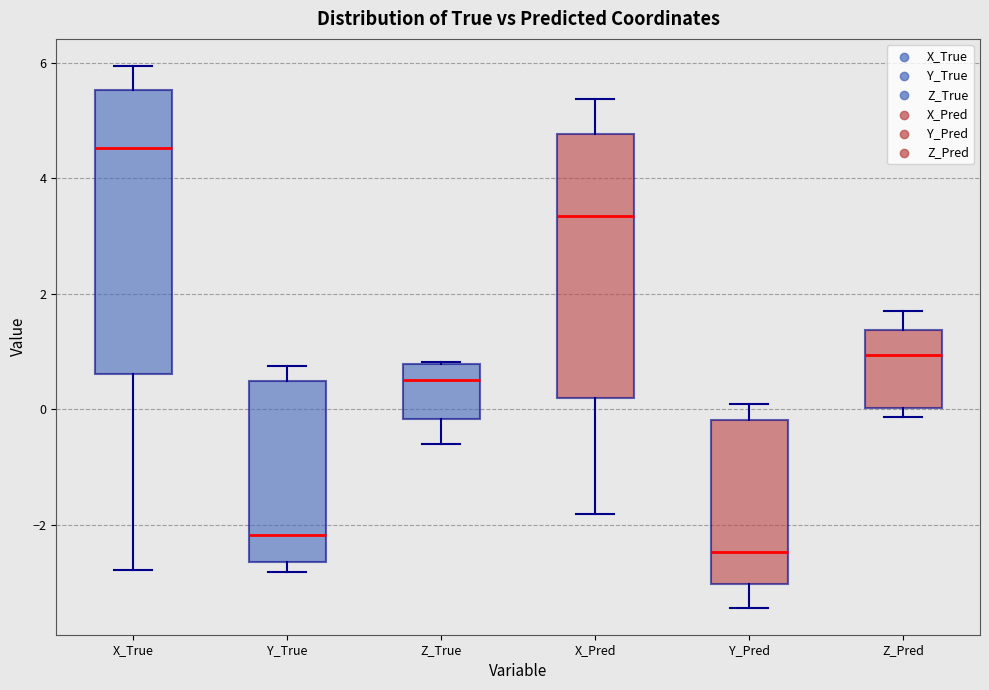

Reading left to right, transcribe this box plot: for each box, give where its median line is, the range the box spans, and where its two whiskers end, as read against the y-axis. The values are not printed on the chart, so give them approximately, as read against the axis.

X_True: median 4.6, box 0.6 to 5.6, whiskers -2.8 to 6.0
Y_True: median -2.2, box -2.6 to 0.6, whiskers -2.8 to 0.8
Z_True: median 0.6, box -0.2 to 0.8, whiskers -0.6 to 0.8
X_Pred: median 3.4, box 0.2 to 4.8, whiskers -1.8 to 5.4
Y_Pred: median -2.4, box -3.0 to -0.2, whiskers -3.4 to 0.0
Z_Pred: median 1.0, box 0.0 to 1.4, whiskers -0.2 to 1.8